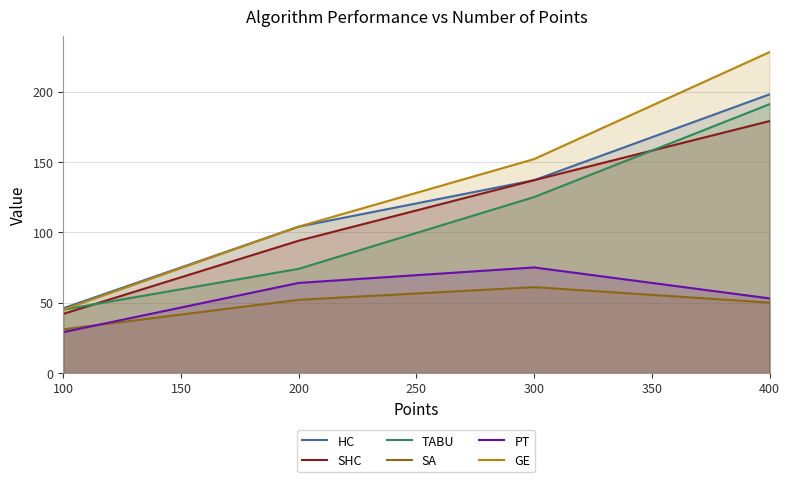

The value of GE at 200 is 242. True or false?

False